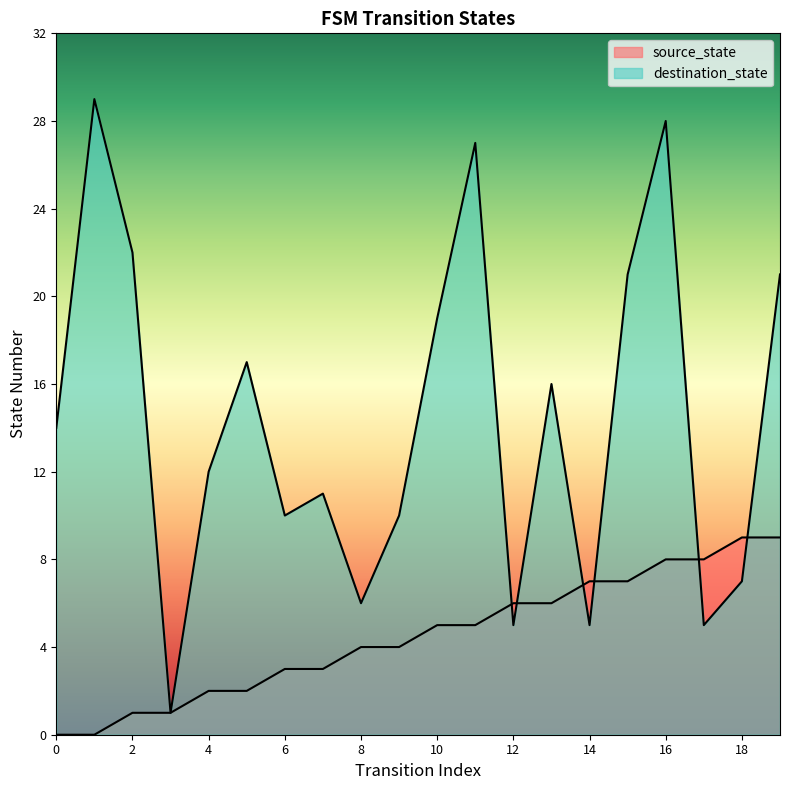

After their last crossing, which series has the higher values: source_state or destination_state?

destination_state